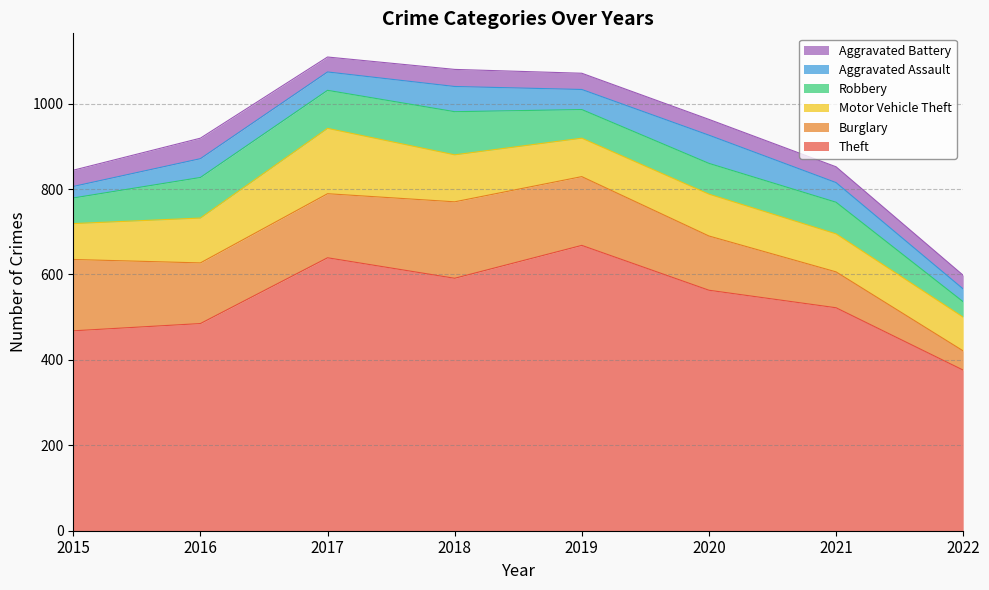

What is the sum of all Motor Vehicle Theft values?

808